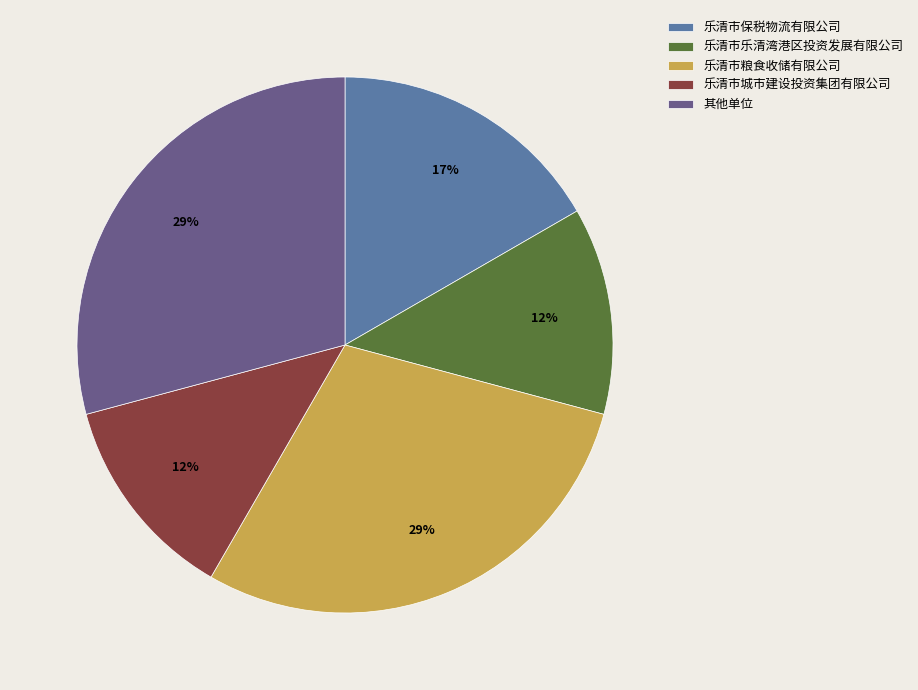

What percentage is the 乐清市城市建设投资集团有限公司 slice, to the nearest percent?

13%